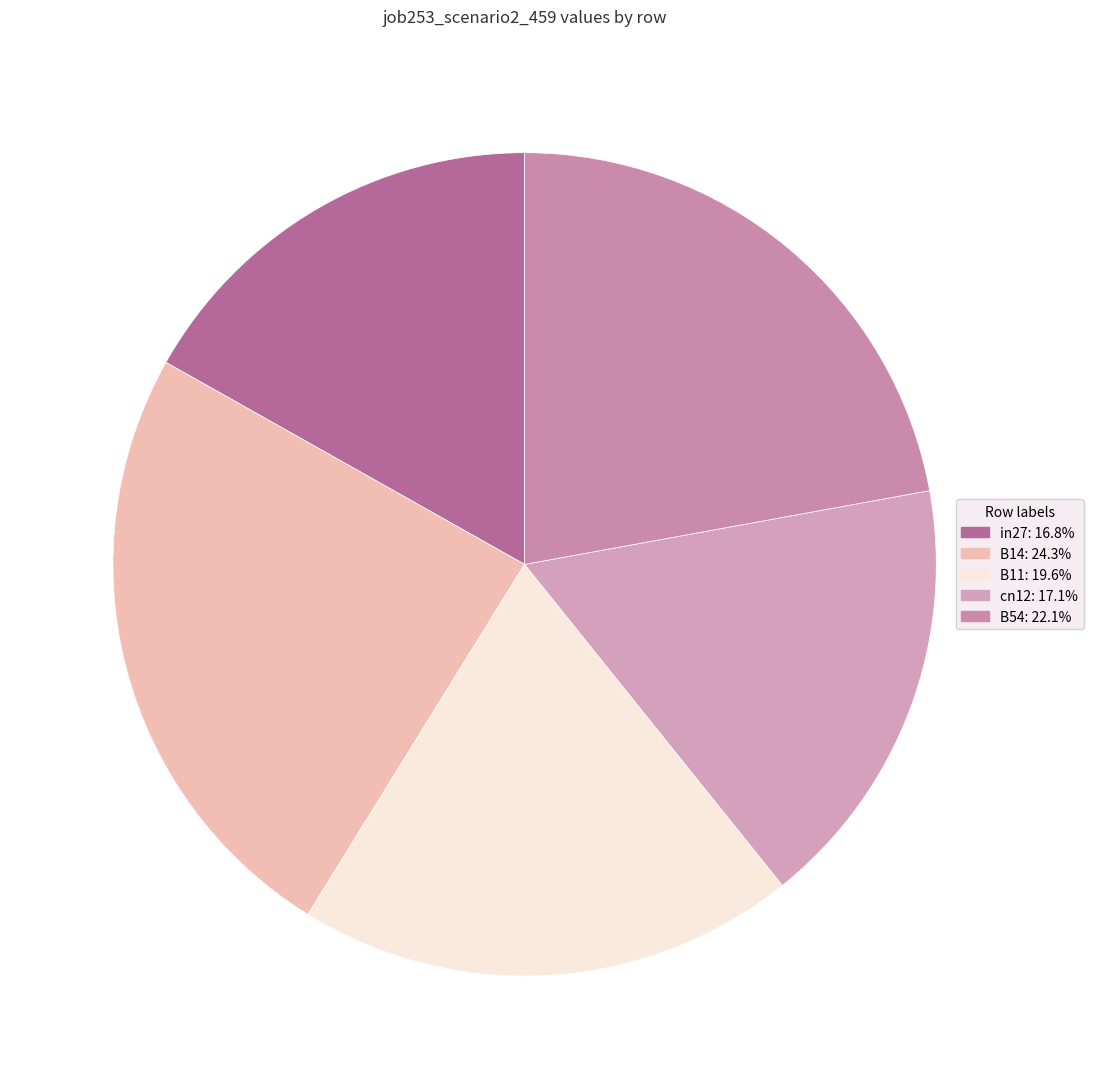

Is there any slice that represents more than half of the pie?

No